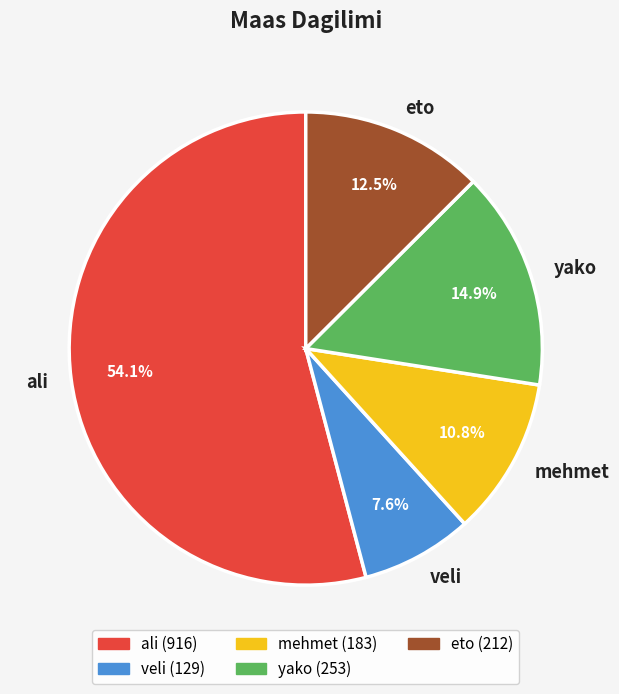

The yako slice represents 1% of the pie. True or false?

False